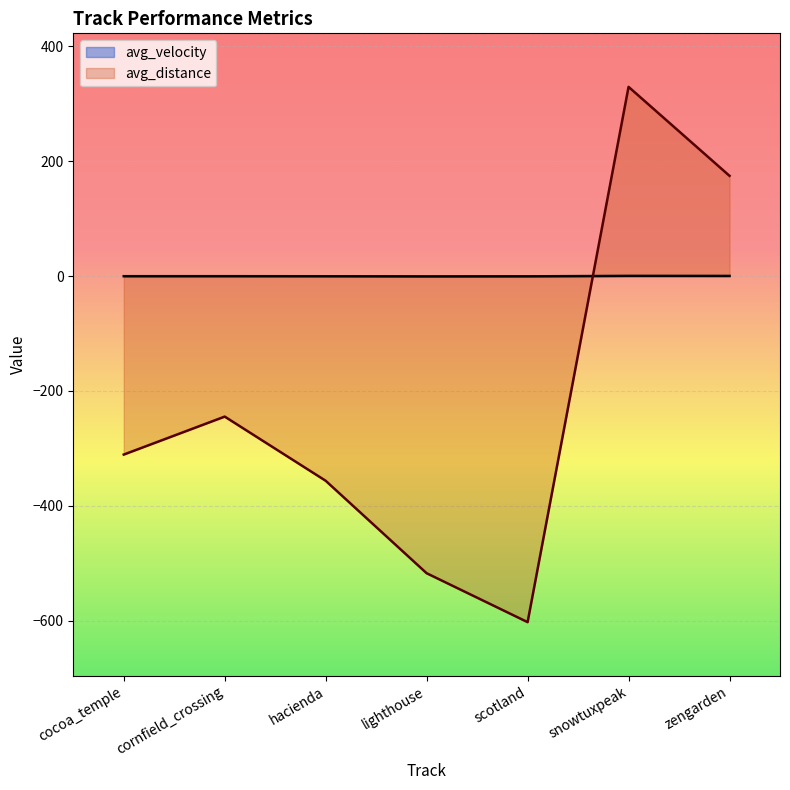

At which label is avg_distance closest to -136?

cornfield_crossing